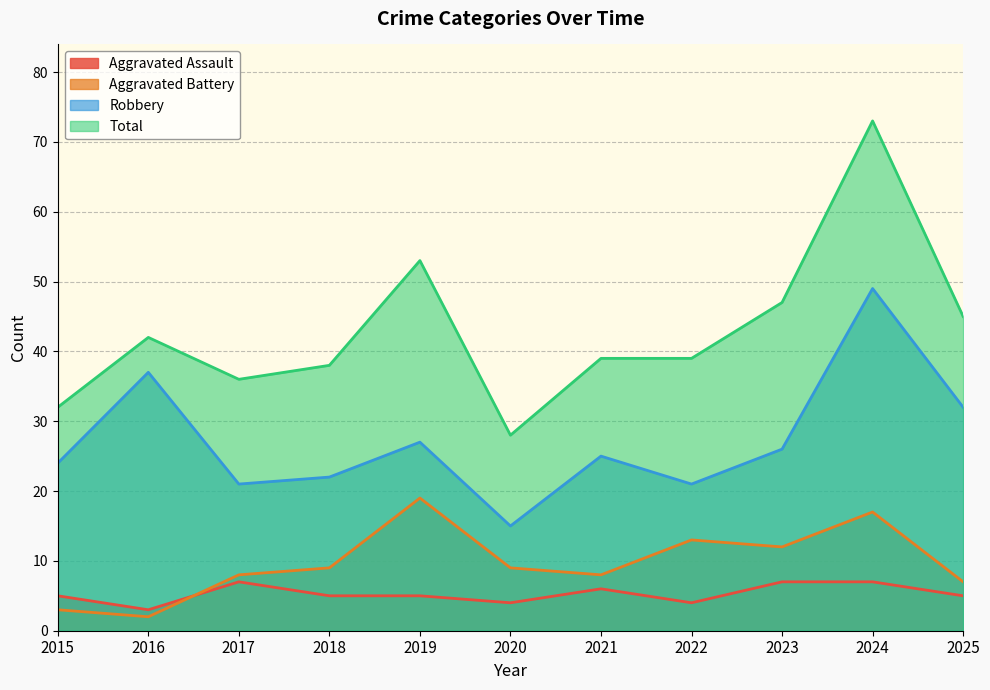

Which series has the widest spread of values?

Total